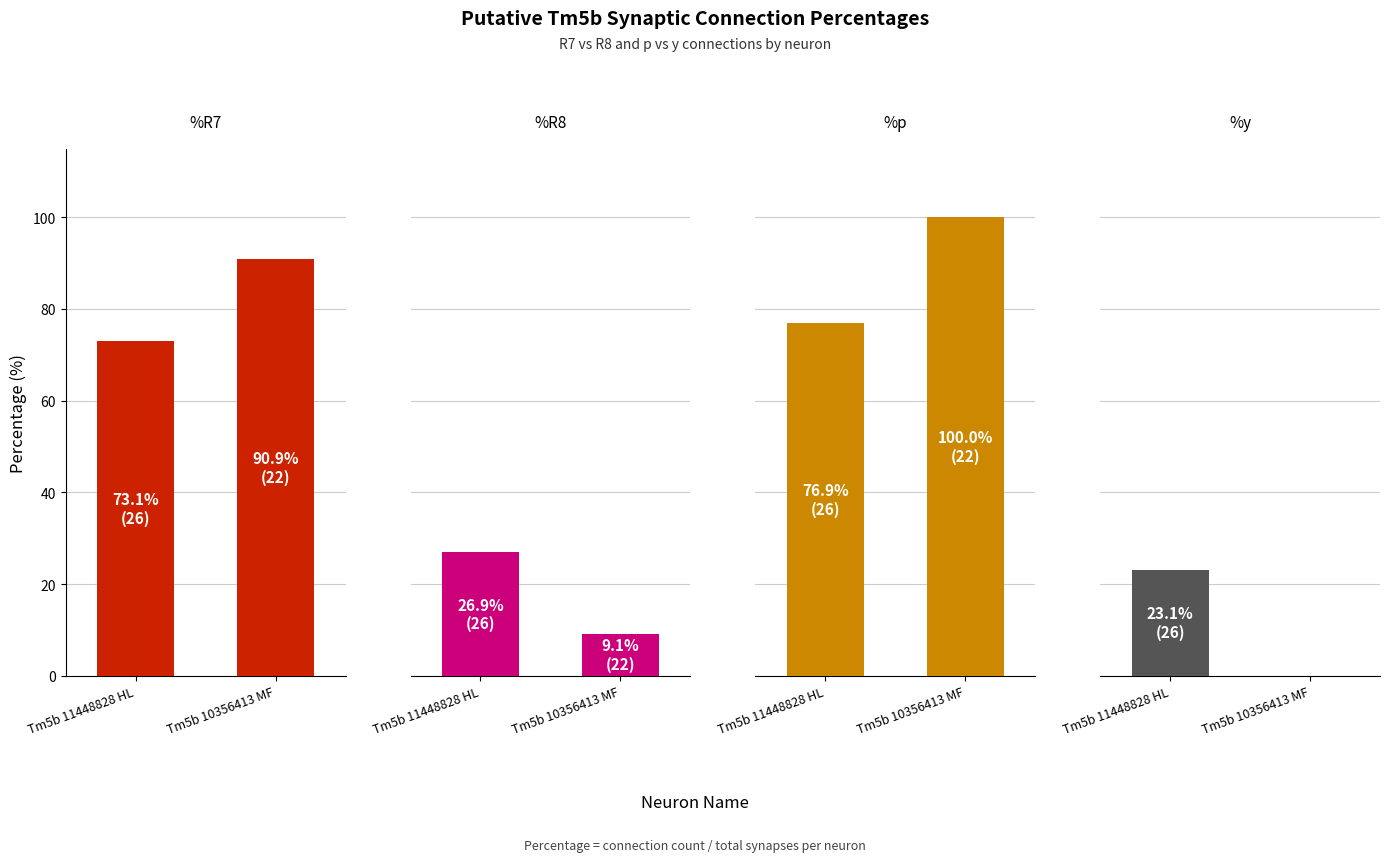

Which series has the largest total across all categories?

%p